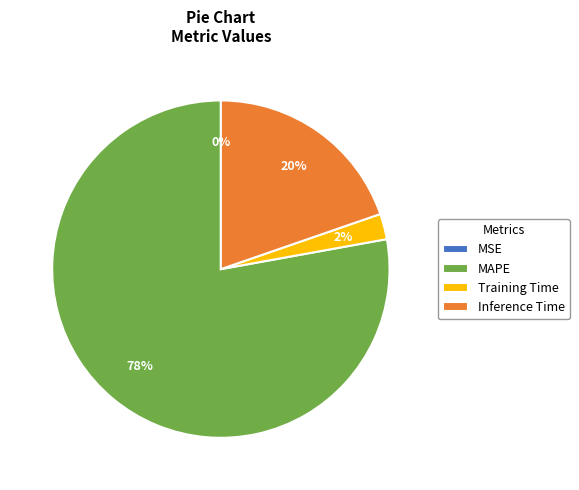

What percentage is the Training Time slice, to the nearest percent?

2%